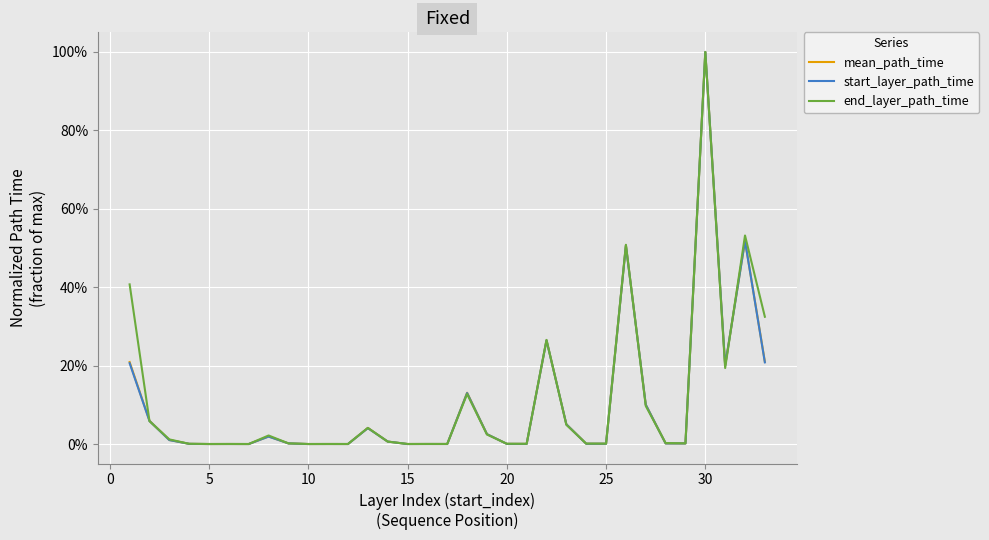

At how many categories does at least one series exceed 0?

33